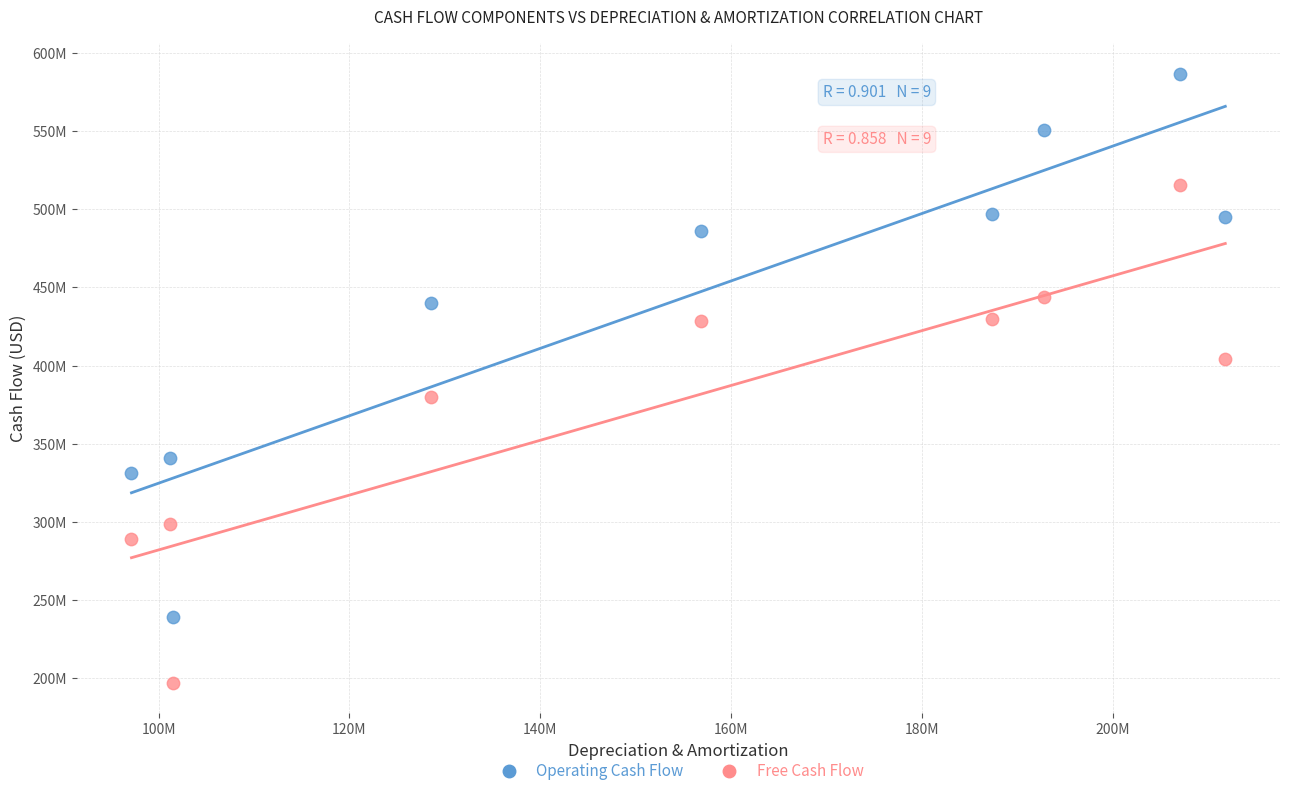

Which series reaches the maximum Y coordinate?

Operating Cash Flow